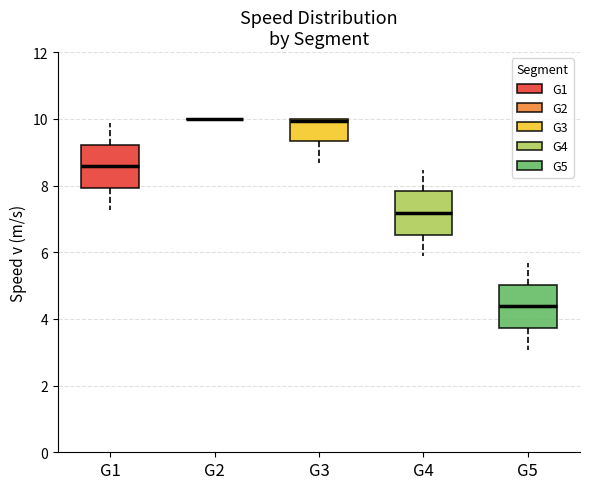

Where is the lower edge of the box for G4 on the y-axis? The values are not printed on the chart, so give them approximately, as read against the axis.

6.6